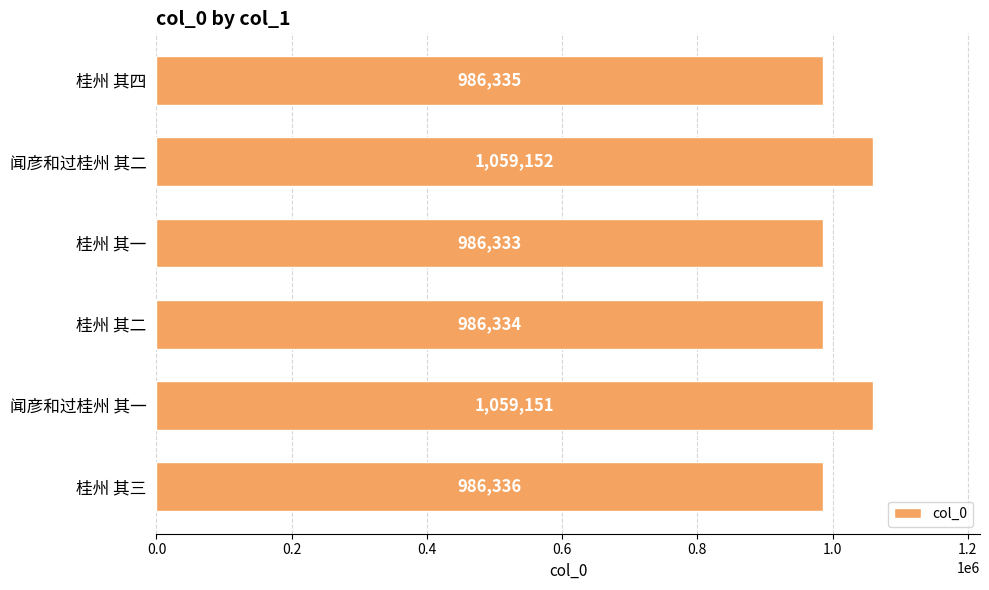

Is it true that the value at 闻彦和过桂州 其一 is 1059151?

True